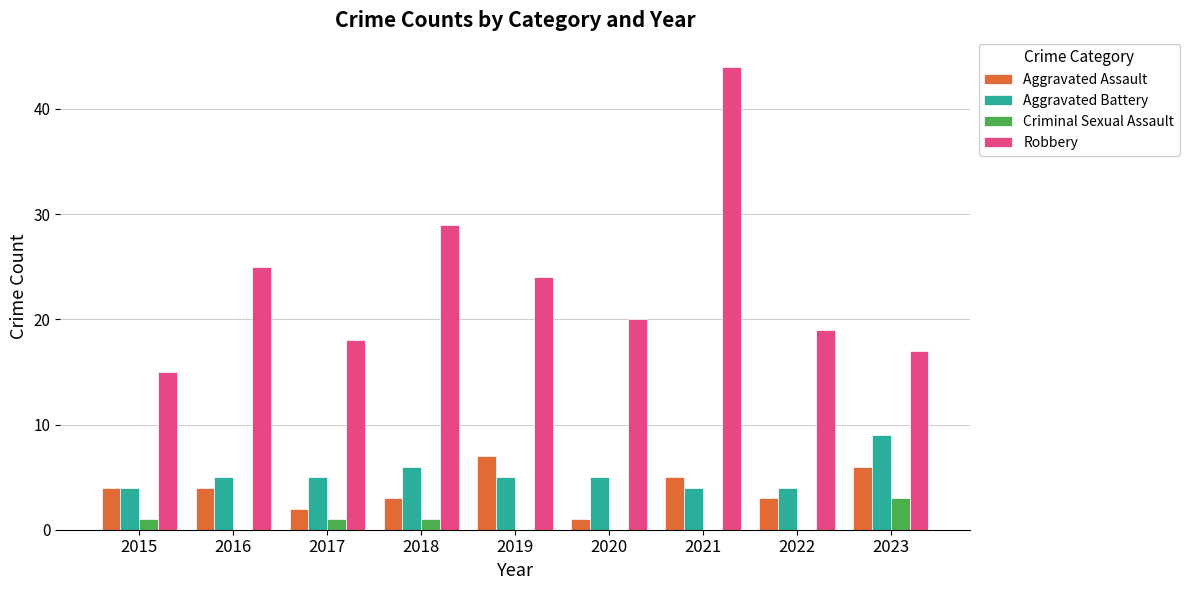

How many groups of bars are there?

9